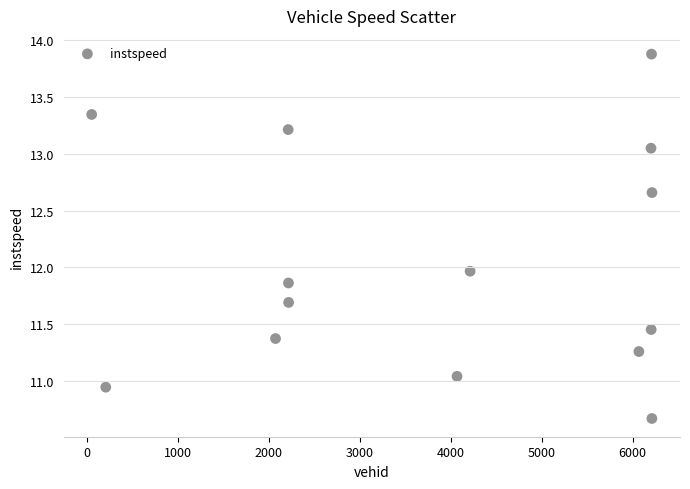

What is the range of Y values (max minus min)?

3.2